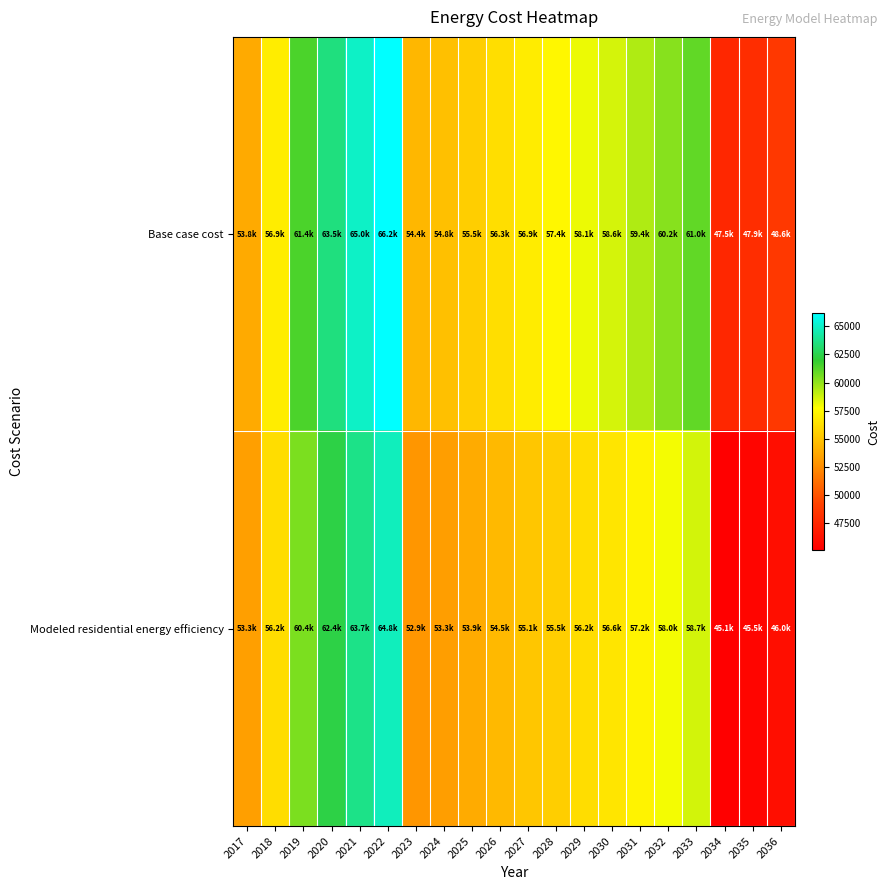

Reading right to left, what are all the values shown in this chart?

Base case cost: 2036=48592.2	2035=47938.2	2034=47502.2	2033=60957.1	2032=60204.4	2031=59357.6	2030=58604.9	2029=58134.4	2028=57381.7	2027=56911.3	2026=56252.6	2025=55499.9	2024=54841.3	2023=54370.9	2022=66171.2	2021=65016.1	2020=63514.4	2019=61435.1	2018=56930.0	2017=53811.1
Modeled residential energy efficiency: 2036=46040.1	2035=45473.5	2034=45108.6	2033=58652.6	2032=57984.2	2031=57228.3	2030=56561.7	2029=56161.3	2028=55496.8	2027=55098.4	2026=54524.3	2025=53862.8	2024=53290.9	2023=52896.9	2022=64786.2	2021=63738.3	2020=62362.1	2019=60438.0	2018=56209.1	2017=53299.3